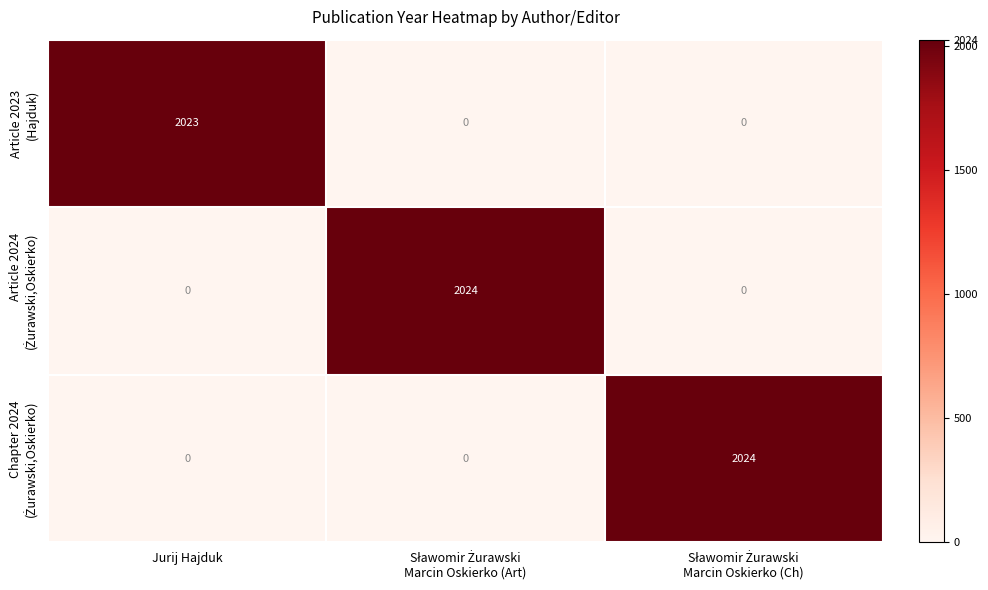

What is the difference between the highest and lowest values at Jurij Hajduk?

2023